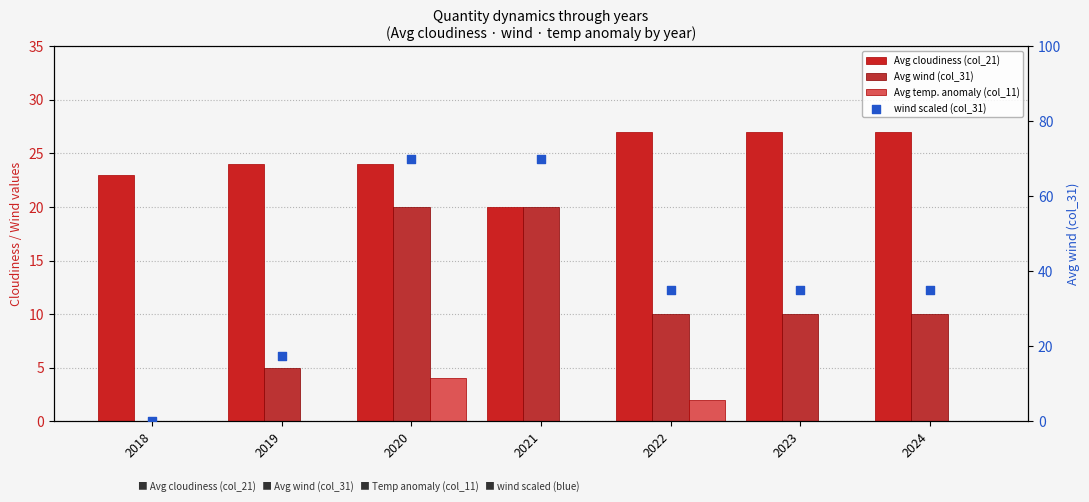

At which category is the sum across all series the highest?

2020